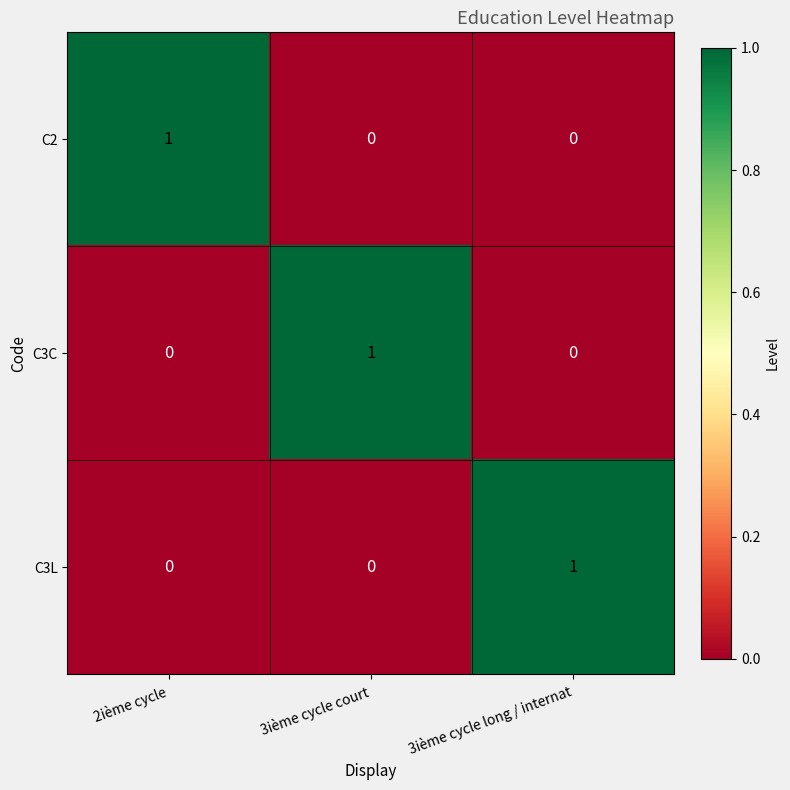

Is the value of C2 at 3ième cycle long / internat greater than the value of C3C at 3ième cycle court?

No